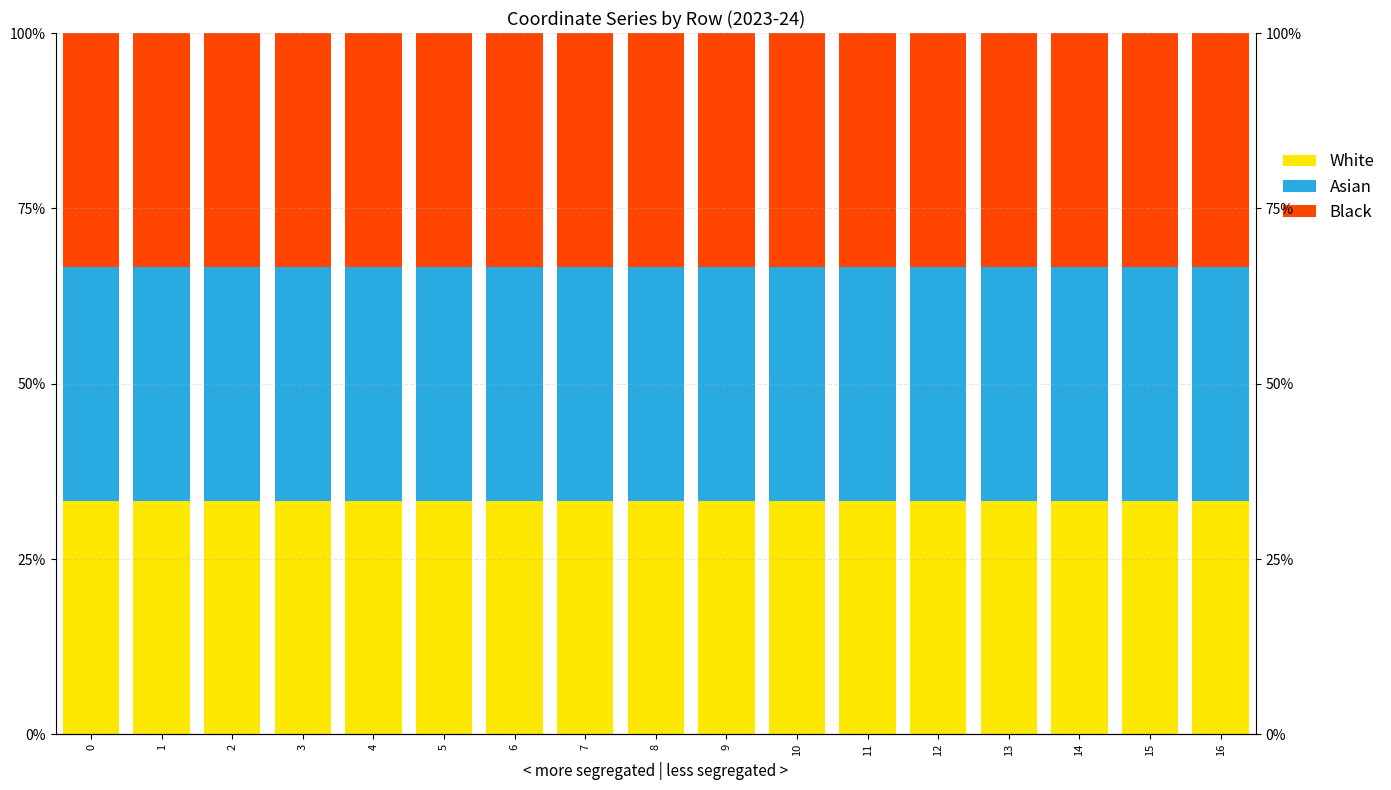

Reading right to left, what are all the values shown in this chart?

White: 33.3	33.3	33.3	33.3	33.3	33.3	33.3	33.3	33.3	33.3	33.3	33.3	33.3	33.3	33.3	33.3	33.3
Asian: 33.3	33.3	33.3	33.3	33.3	33.3	33.3	33.3	33.3	33.3	33.3	33.3	33.3	33.3	33.3	33.3	33.3
Black: 33.3	33.3	33.3	33.3	33.3	33.3	33.3	33.3	33.3	33.3	33.3	33.3	33.3	33.3	33.3	33.3	33.3